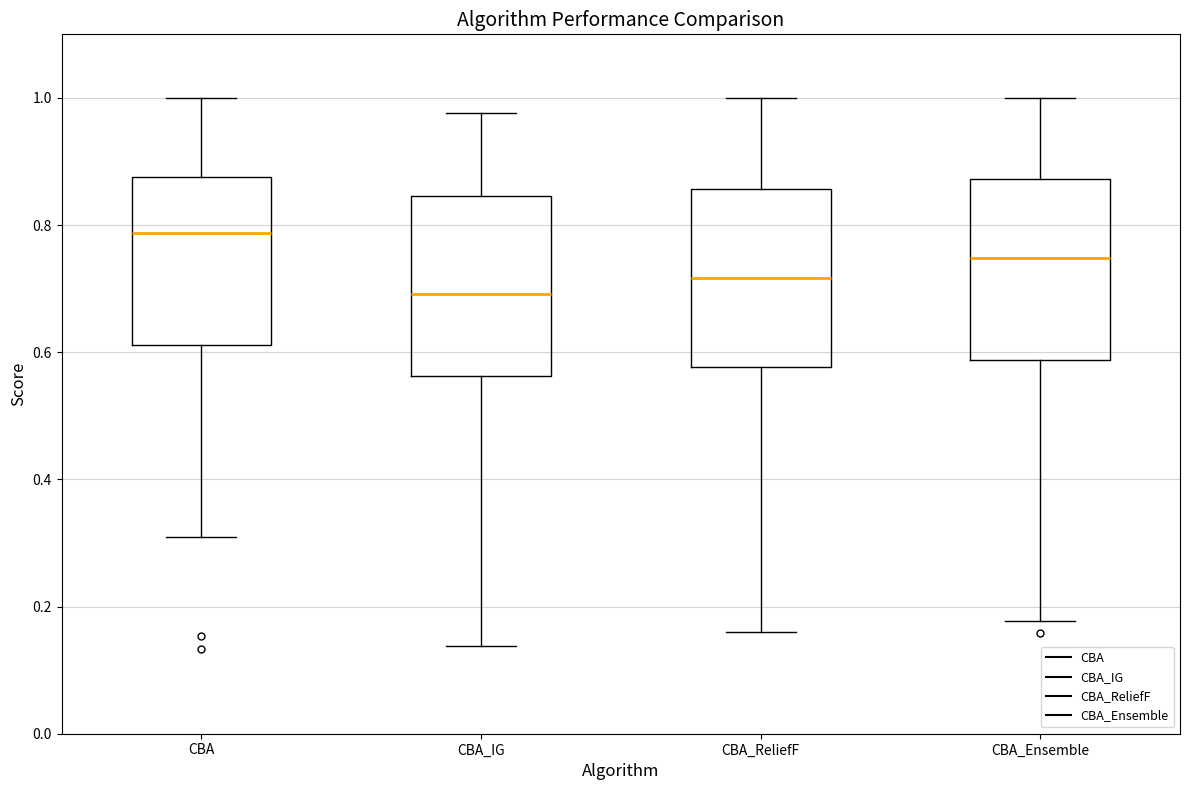

Where does the lower whisker of the box for CBA end on the y-axis? The values are not printed on the chart, so give them approximately, as read against the axis.

0.30